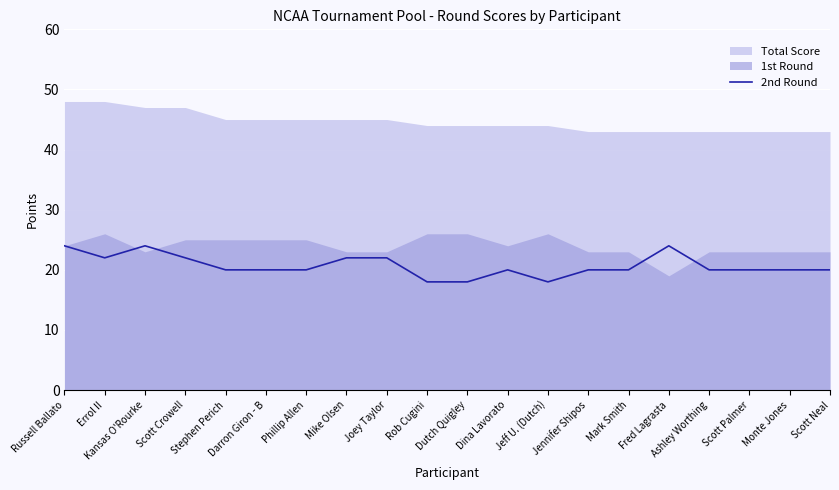

Is it true that the value at Russell Ballato is 6?

False